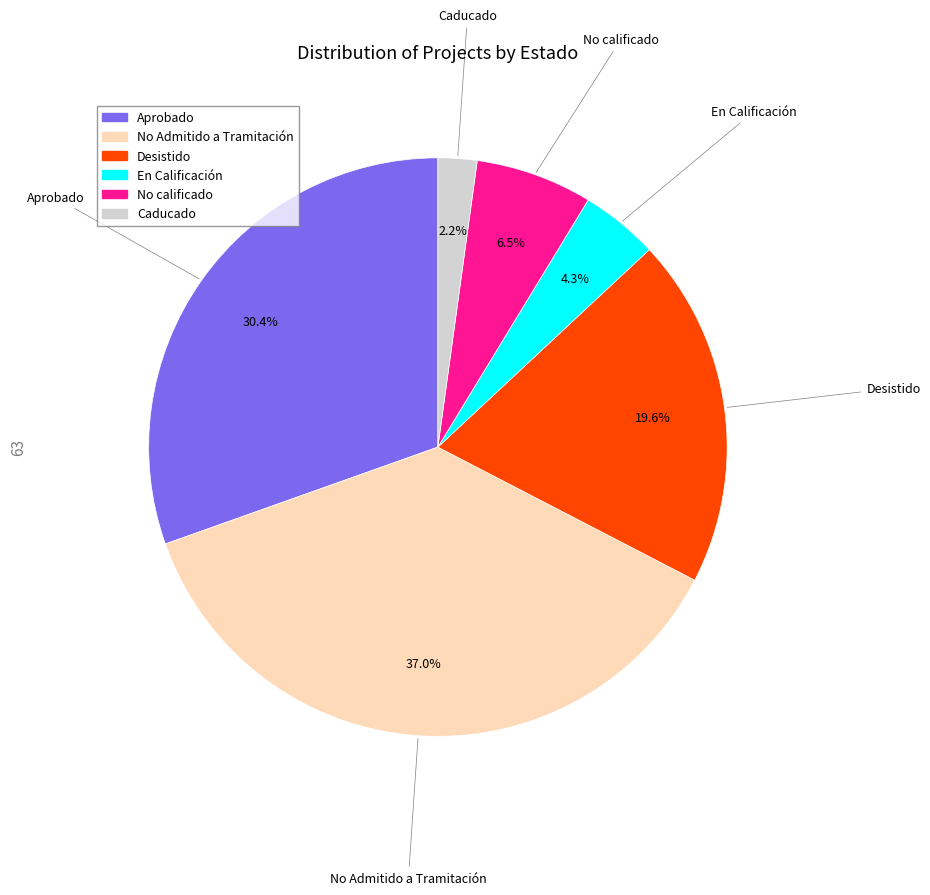

How many segments does this pie chart have?

6